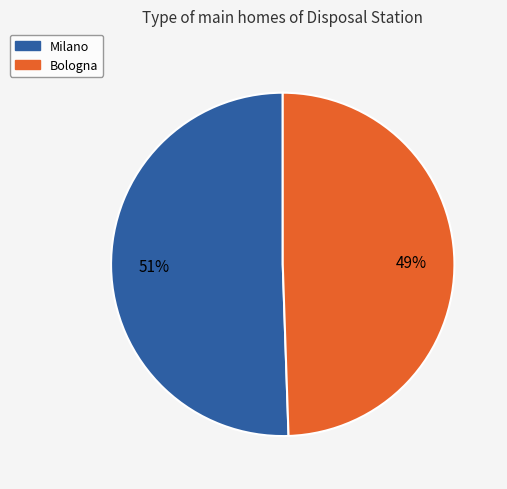

Is the sum of Milano and Bologna greater than half?

Yes